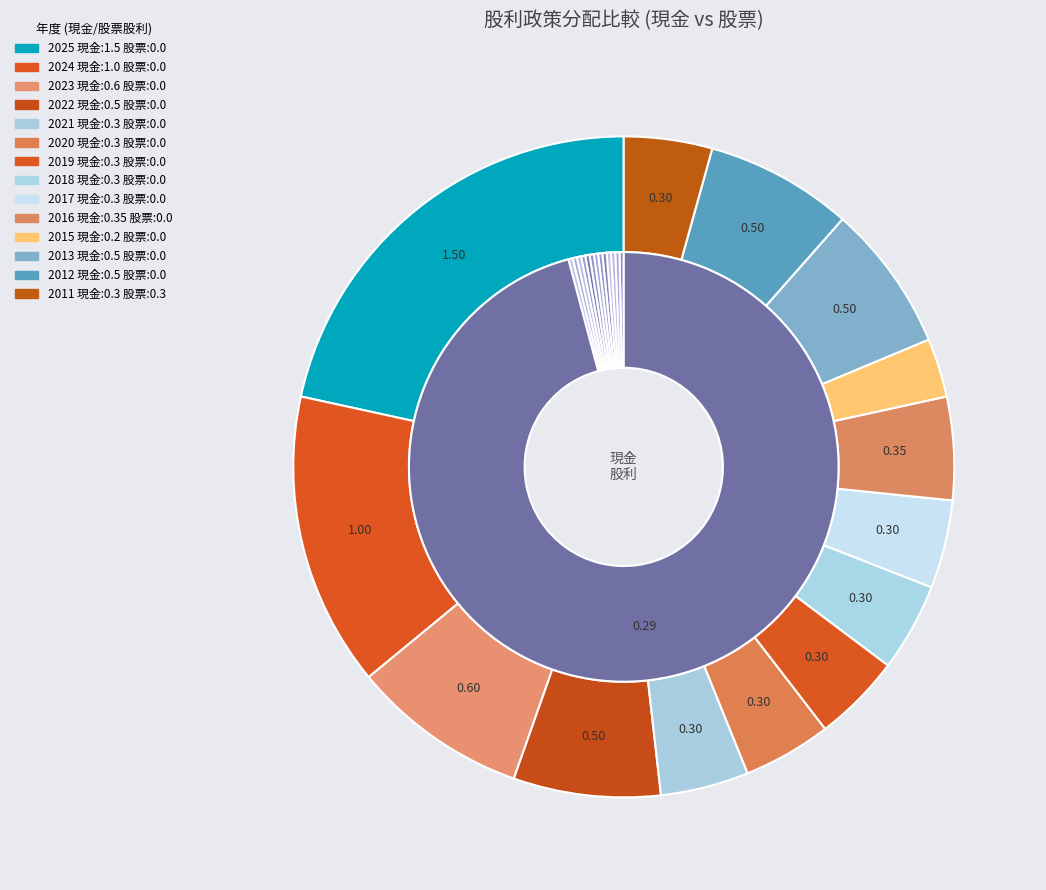

Is there any slice that represents more than half of the pie?

No